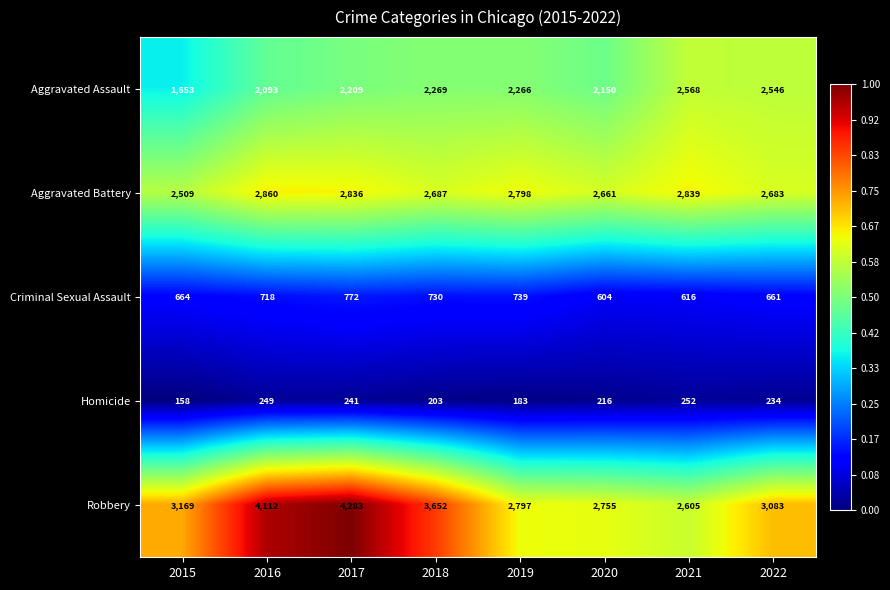

What is the total value across all series at 2017?

10341